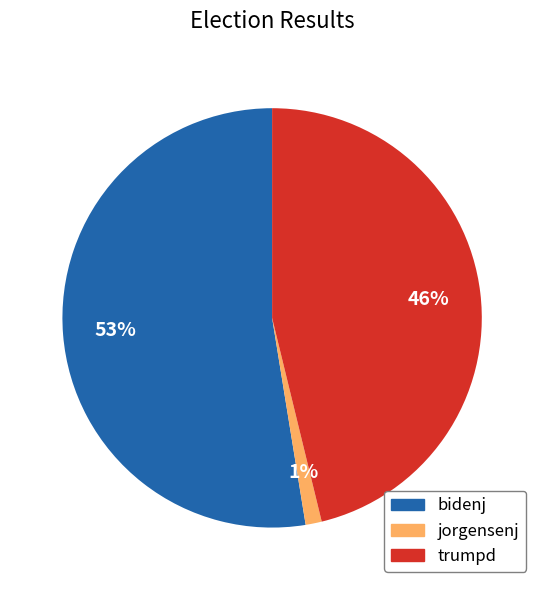

To the nearest percent, what portion does jorgensenj represent?

1%